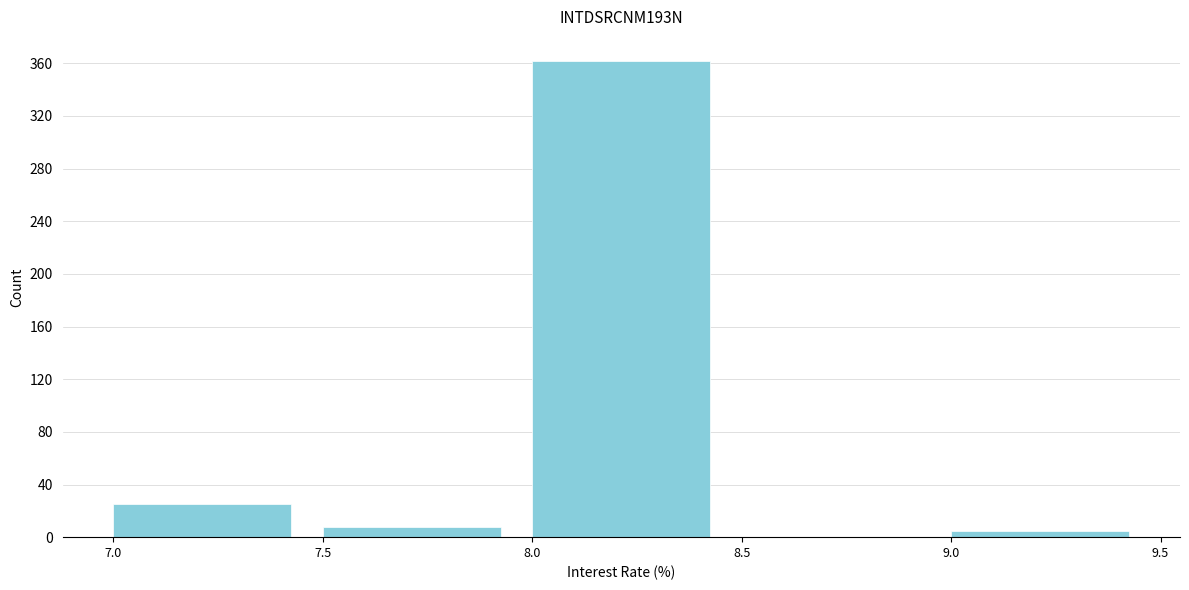

Over which range of the x-axis is the bar tallest?

8.0 to 8.5